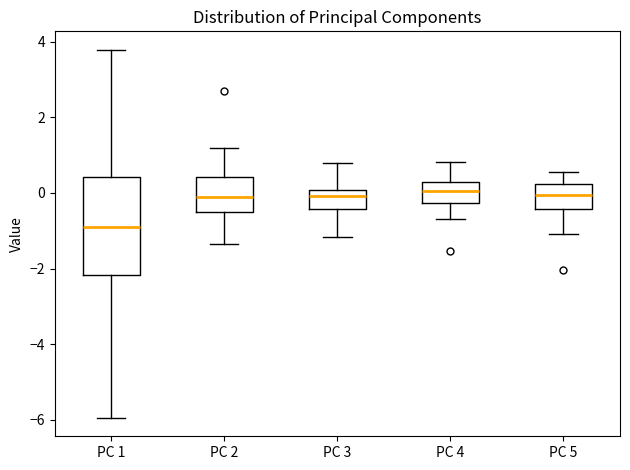

Reading left to right, read every box against the y-axis: the position of its median line, the range the box covers, and the ends of its whiskers. The values are not printed on the chart, so give them approximately, as read against the axis.

PC 1: median -1.0, box -2.2 to 0.4, whiskers -6.0 to 3.8
PC 2: median -0.2, box -0.6 to 0.4, whiskers -1.4 to 1.2
PC 3: median 0.0 (just below the box's upper edge), box -0.4 to 0.0, whiskers -1.2 to 0.8
PC 4: median 0.0, box -0.2 to 0.4, whiskers -0.6 to 0.8
PC 5: median 0.0, box -0.4 to 0.2, whiskers -1.0 to 0.6